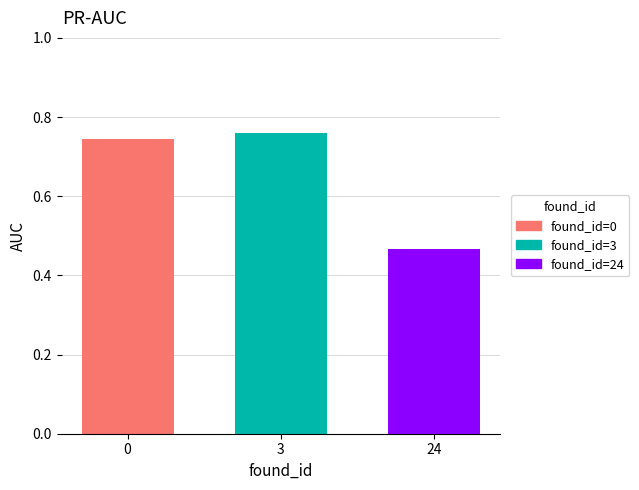

Where is the data nearest to the value 0?

24